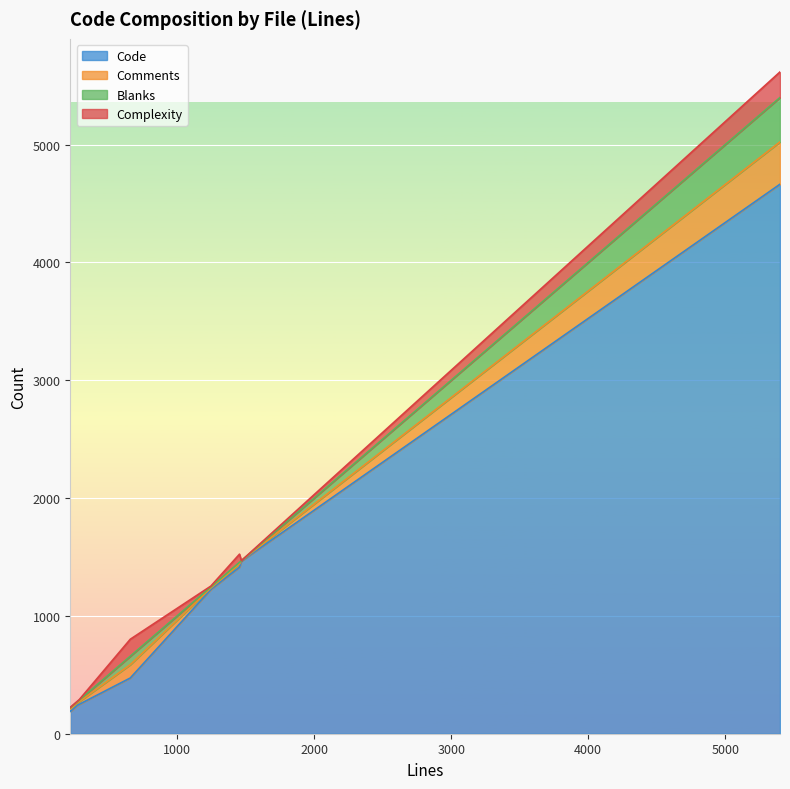

What is the difference between the Complexity values at tcp.py and zeromq.py?

7